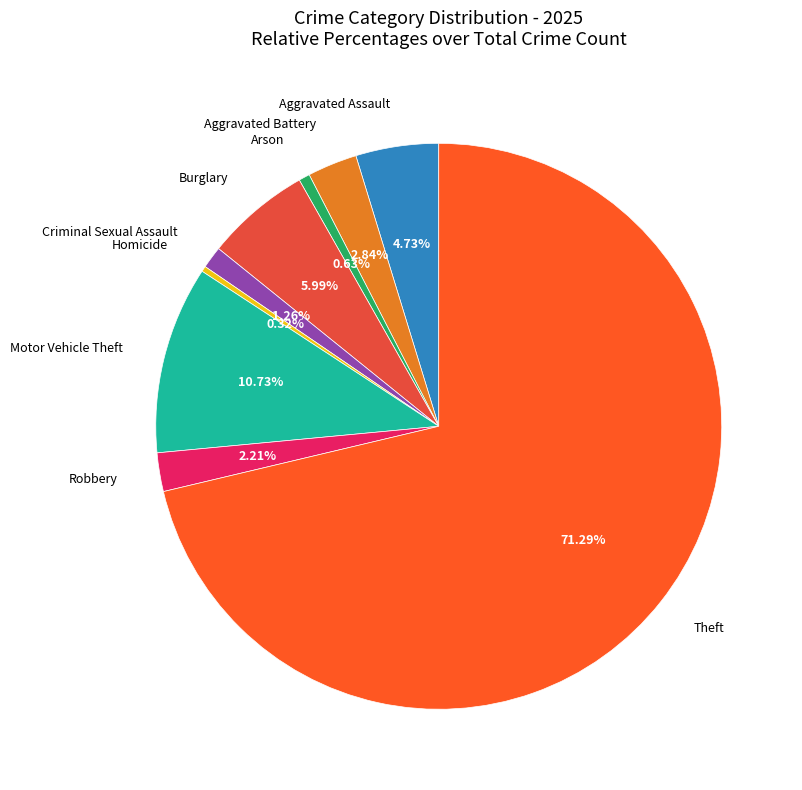

To the nearest percent, what portion does Burglary represent?

6%